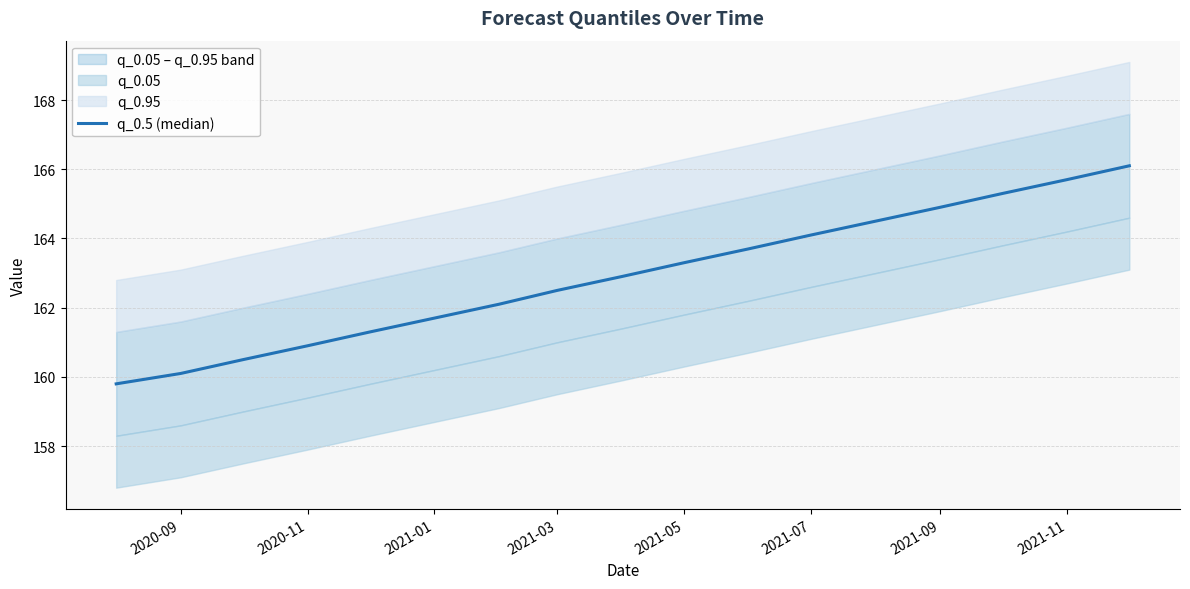

How many lines are shown in the chart?

1